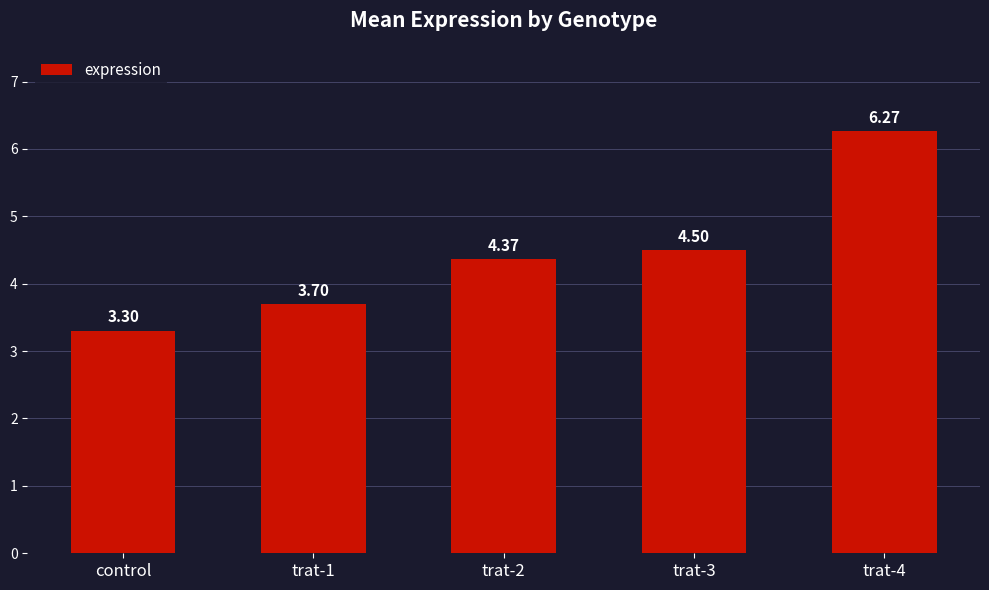

How many categories are shown in the chart?

5